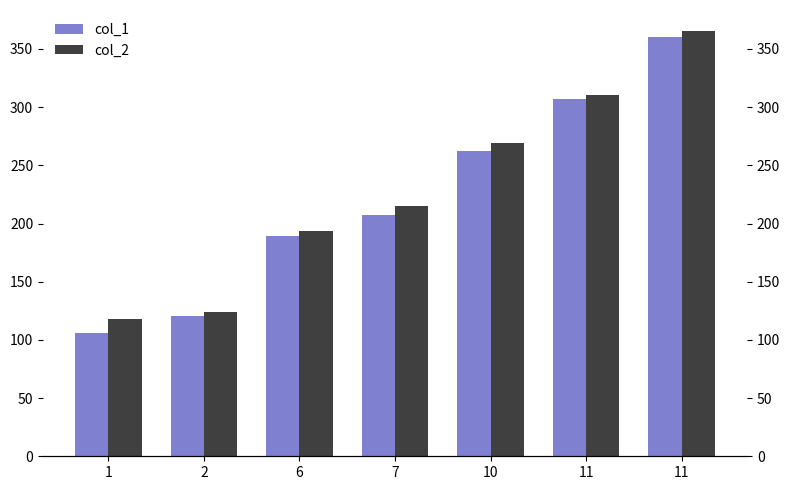

Which category has the lowest value across all series?

1